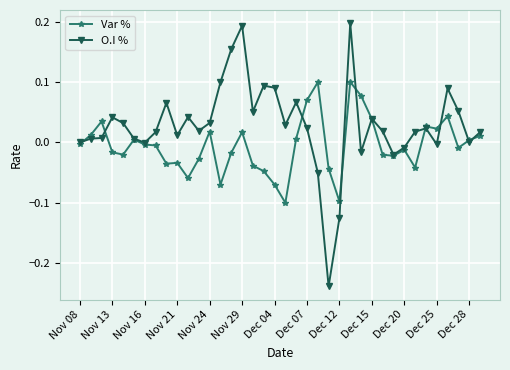

Which series has the largest range (max minus min)?

O.I %